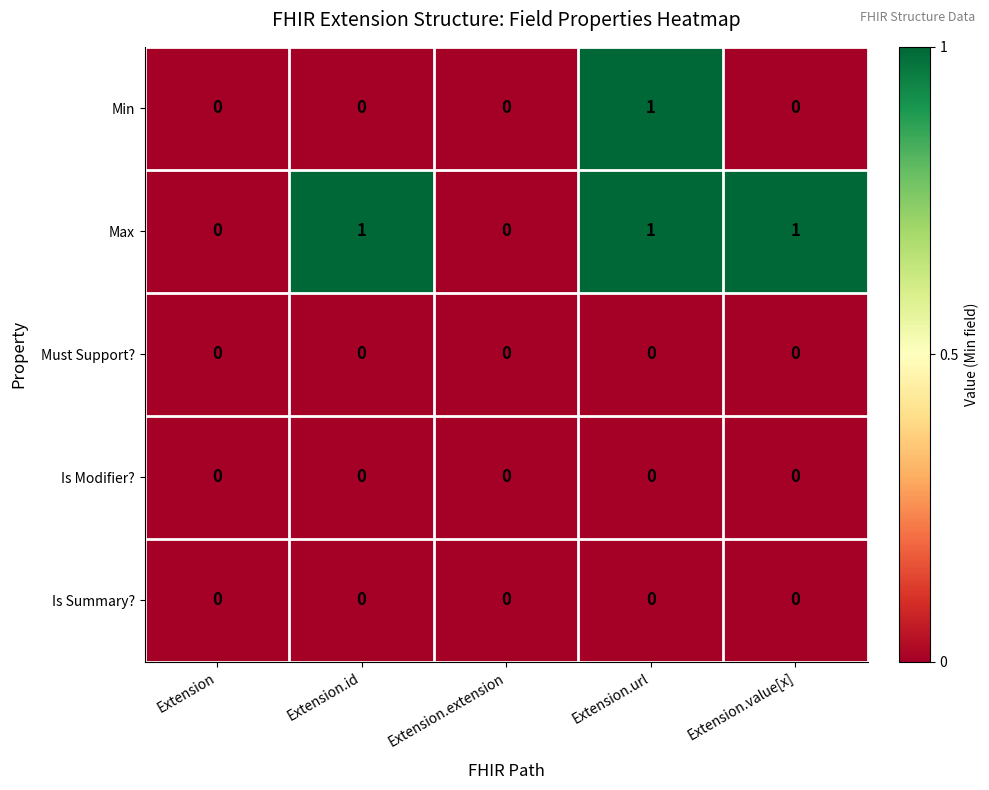

How many Min values are between 0 and 1?

5